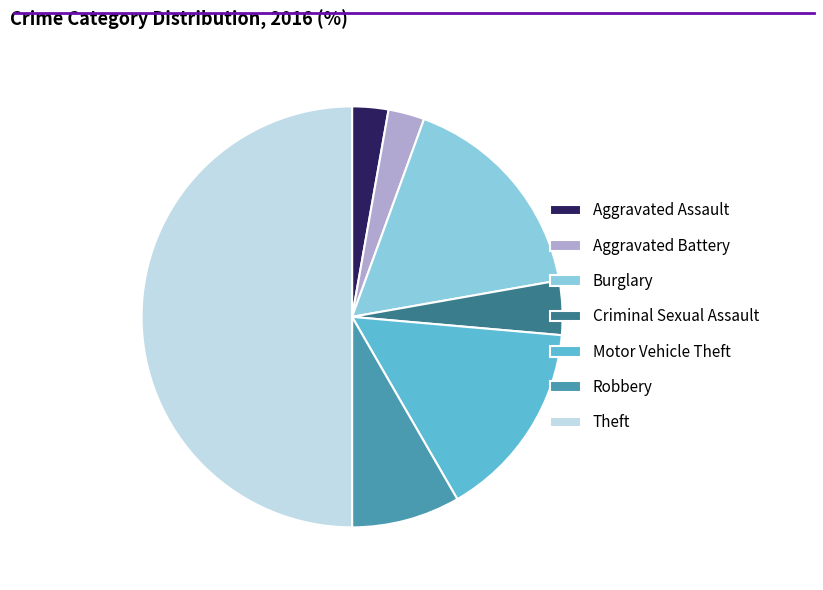

Approximately how many times larger is the value at Aggravated Battery compared to Theft?

0.1